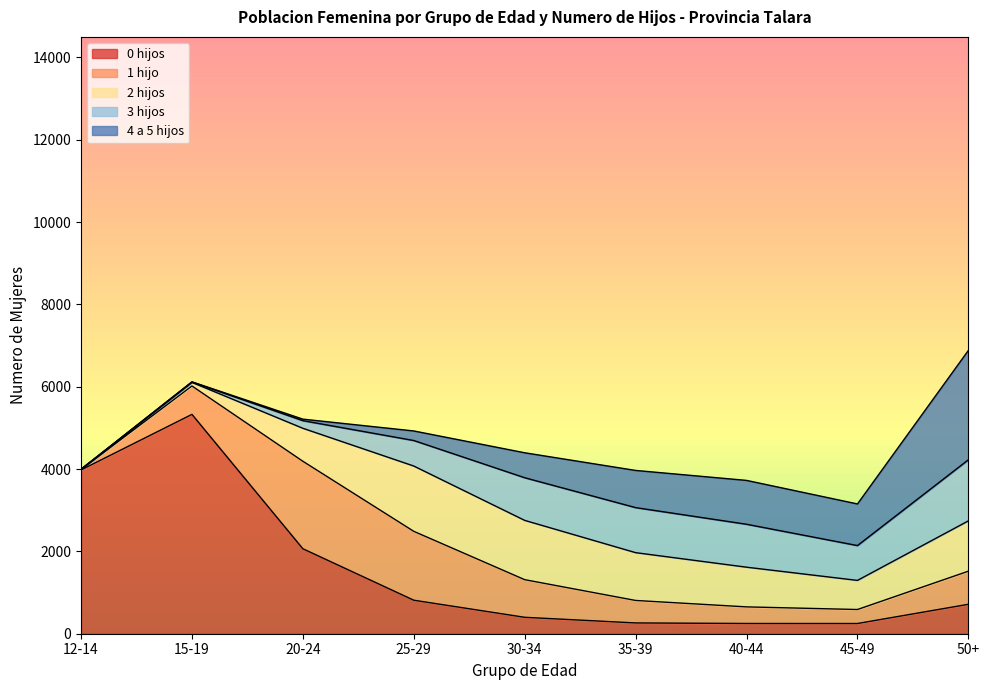

What is the average value of the 0 hijos series?

1562